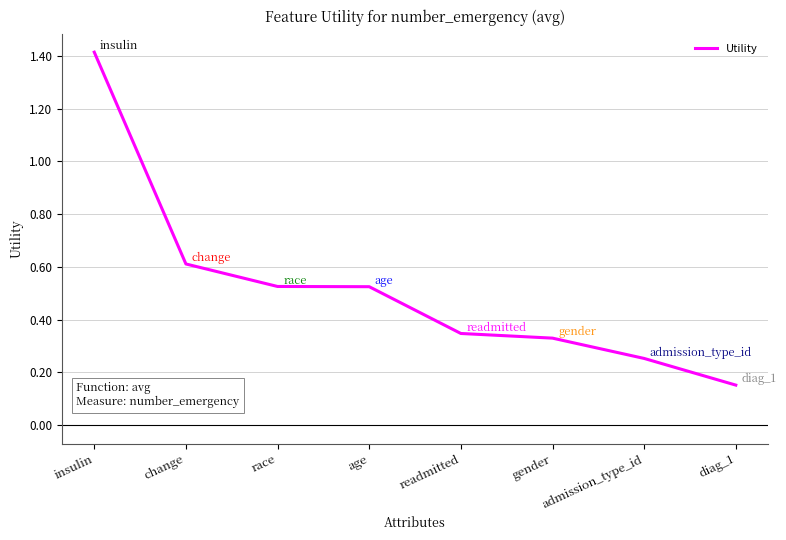

Which has a higher value, gender or change?

change